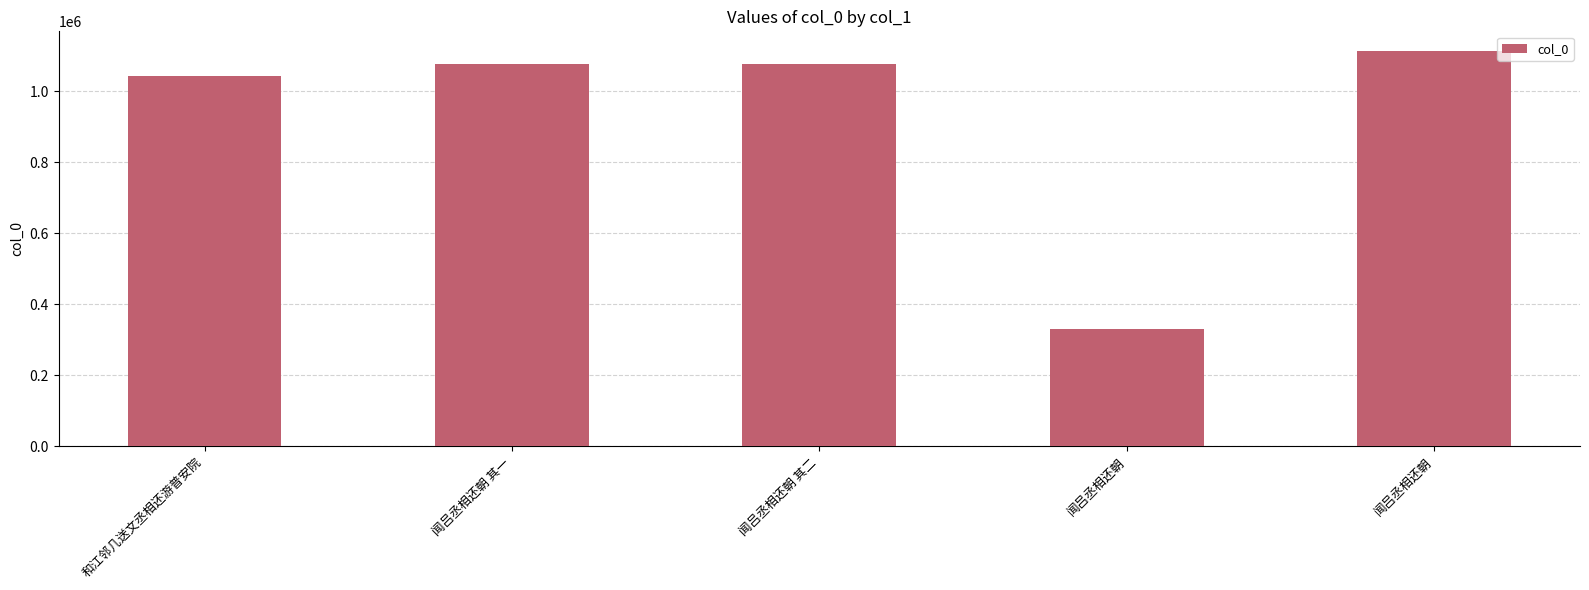

Reading right to left, extract all data points from this chart.

1113715	330632	1076652	1076651	1044764